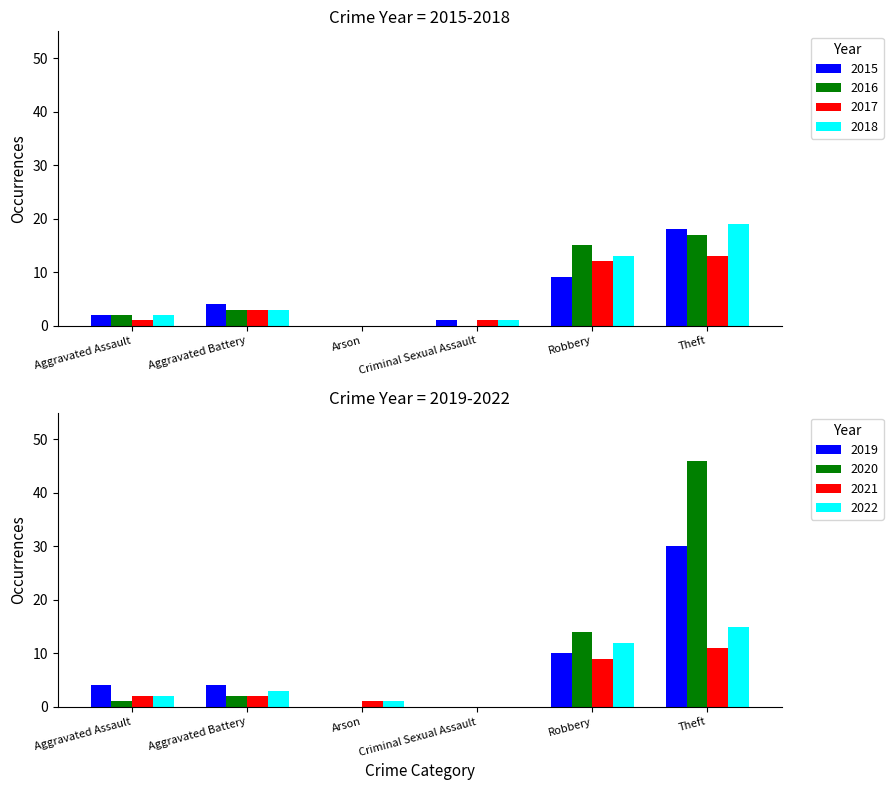

At which label is 2017 closest to 6?

Aggravated Battery